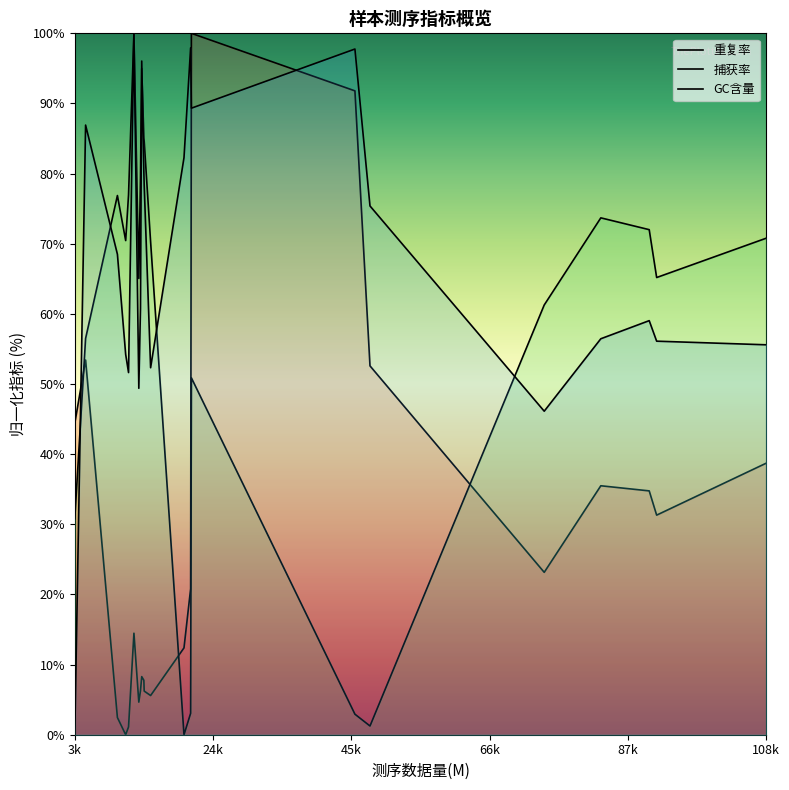

True or false: GC含量 and 捕获率 cross at least once.

True